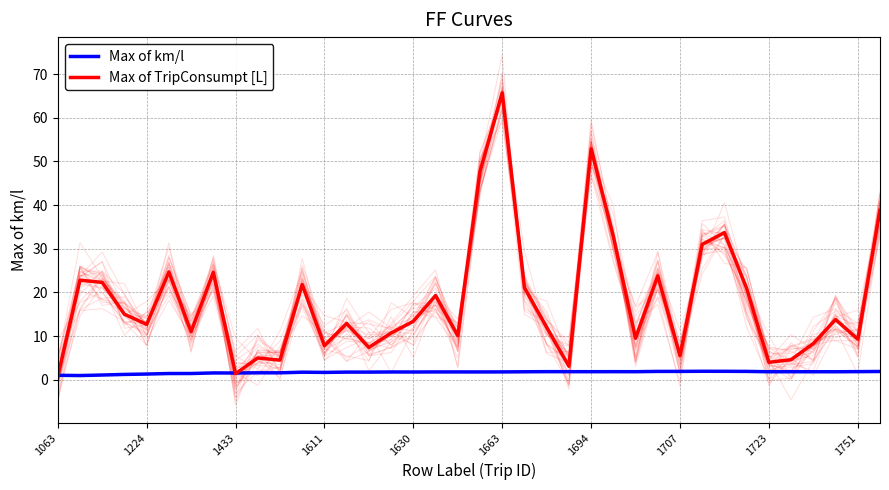

What is the average value of the Max of km/l series?

1.7